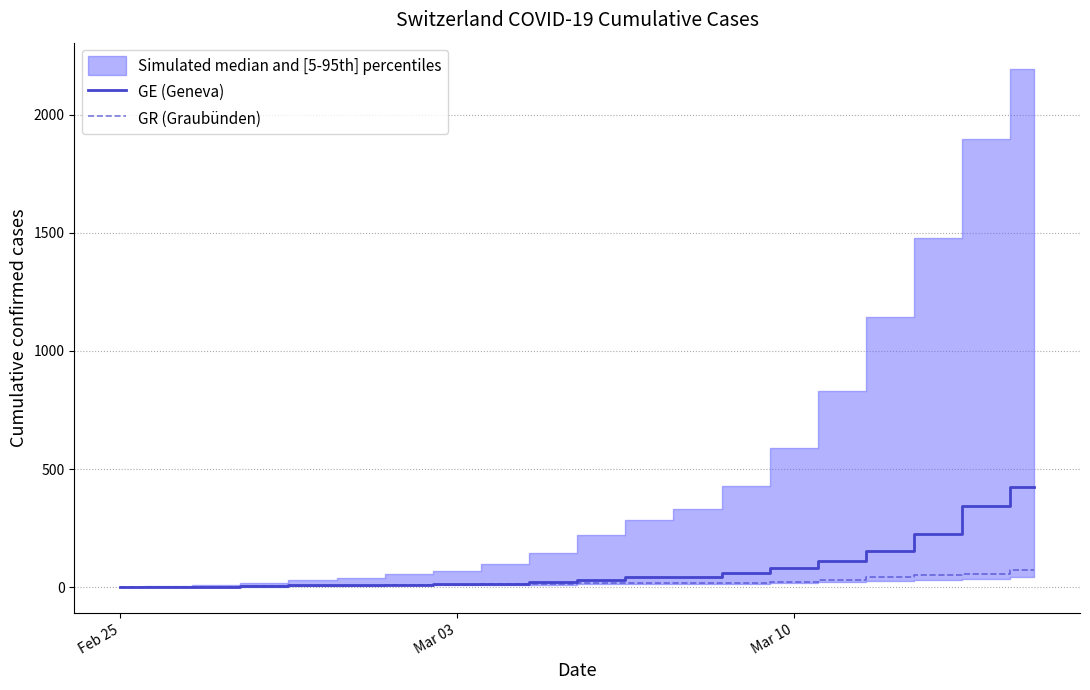

List the series in order of their overall mean, lowest first.

GR (Graubünden), GE (Geneva)